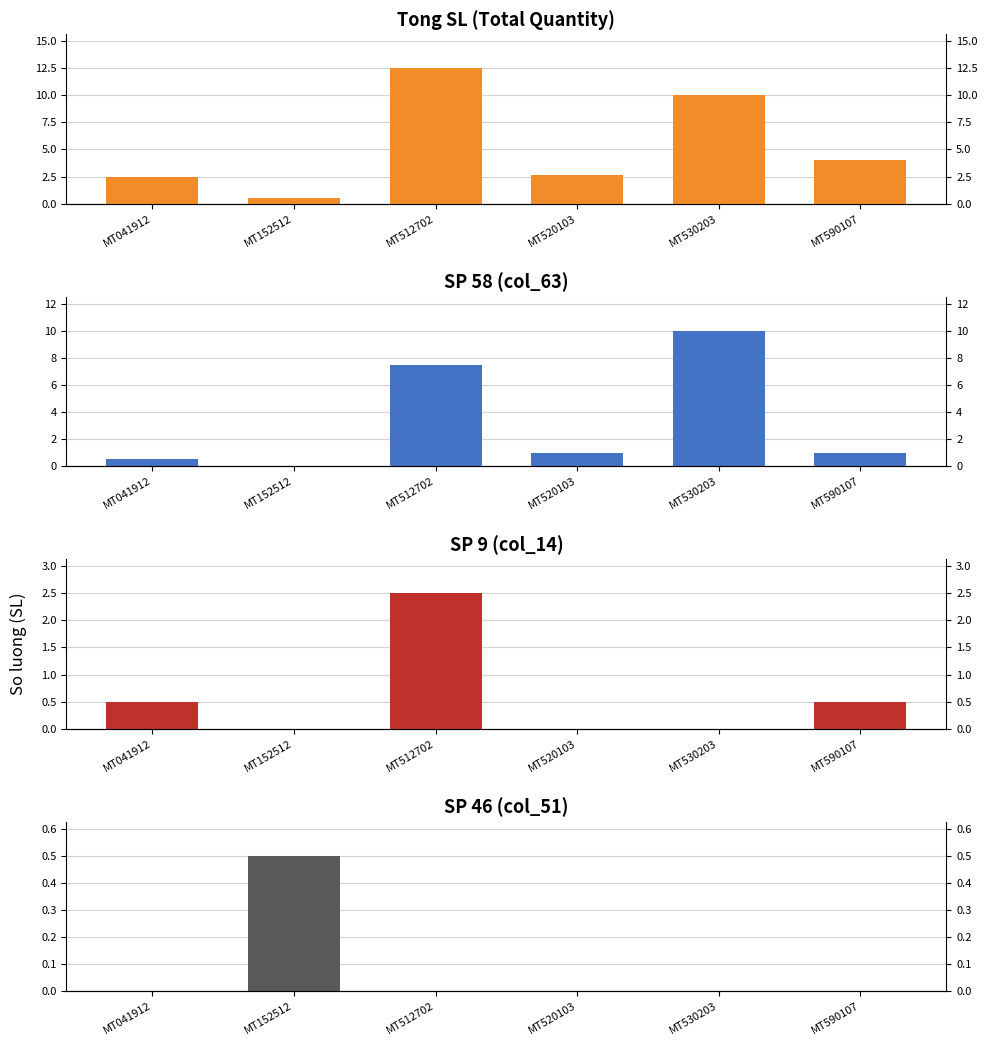

Is it true that SP 9 (col_14) equals 0.1 at MT041912?

False